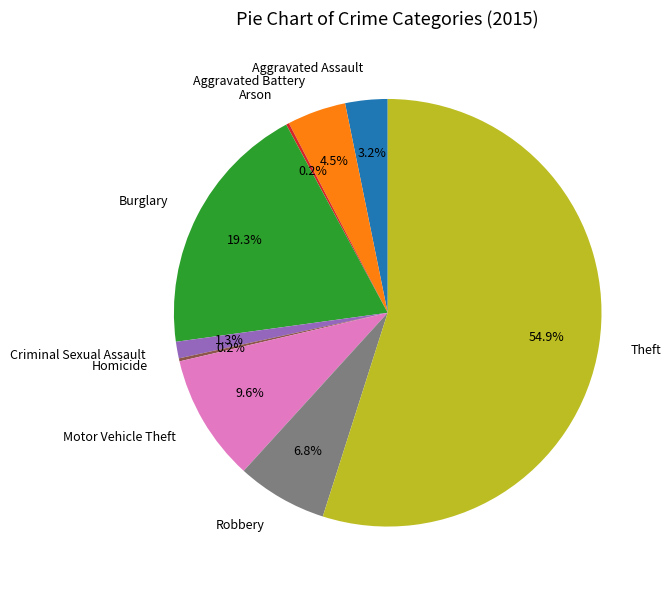

Which category has the biggest portion of the pie?

Theft